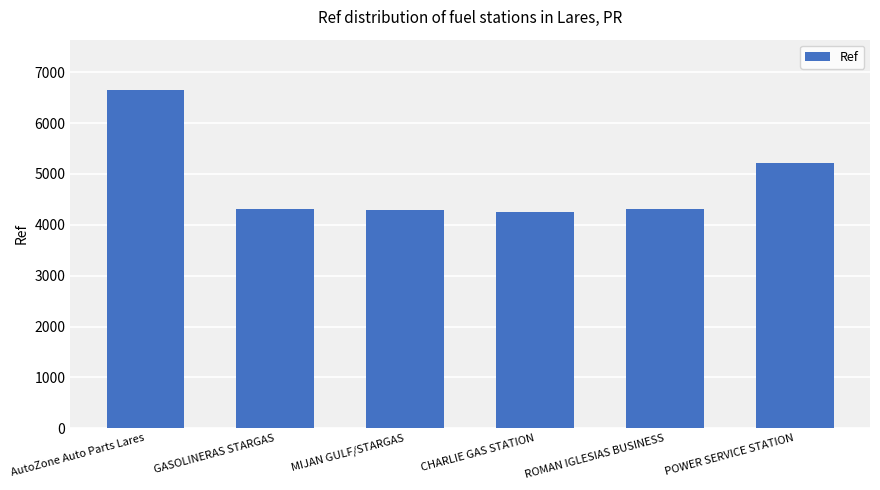

Is it true that the value at CHARLIE GAS STATION is 5672?

False